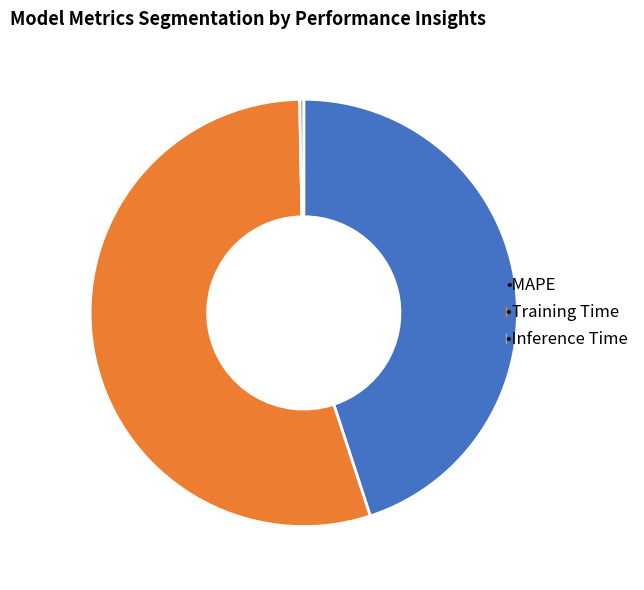

Is there a majority slice in this chart?

Yes